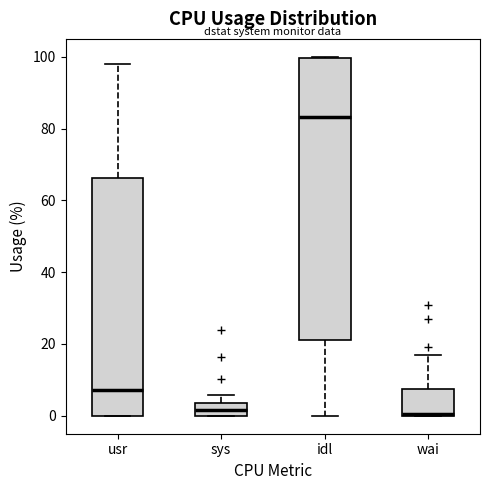

Which box is the tallest, from its lower edge to its upper edge?

idl